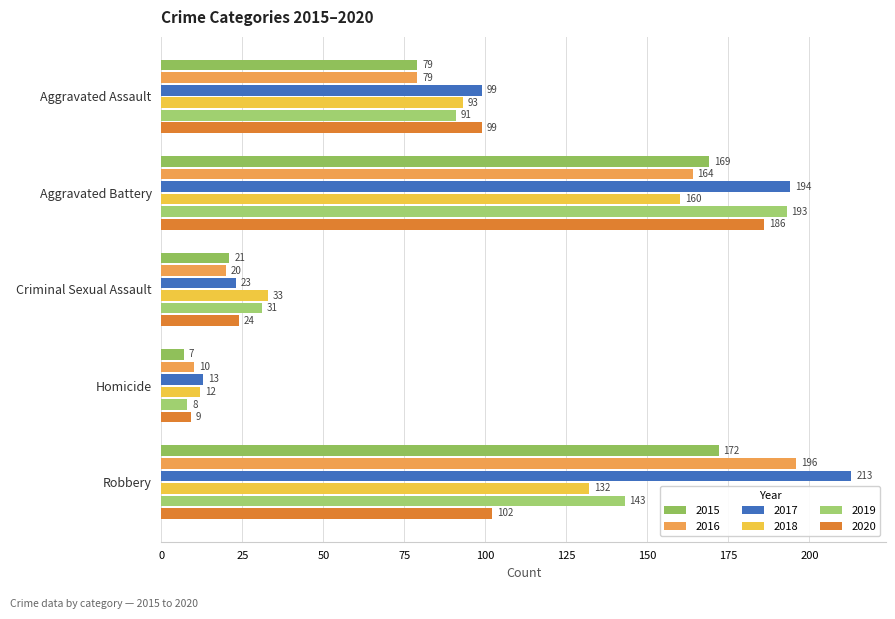

Which has a higher value, Homicide or Aggravated Assault?

Aggravated Assault